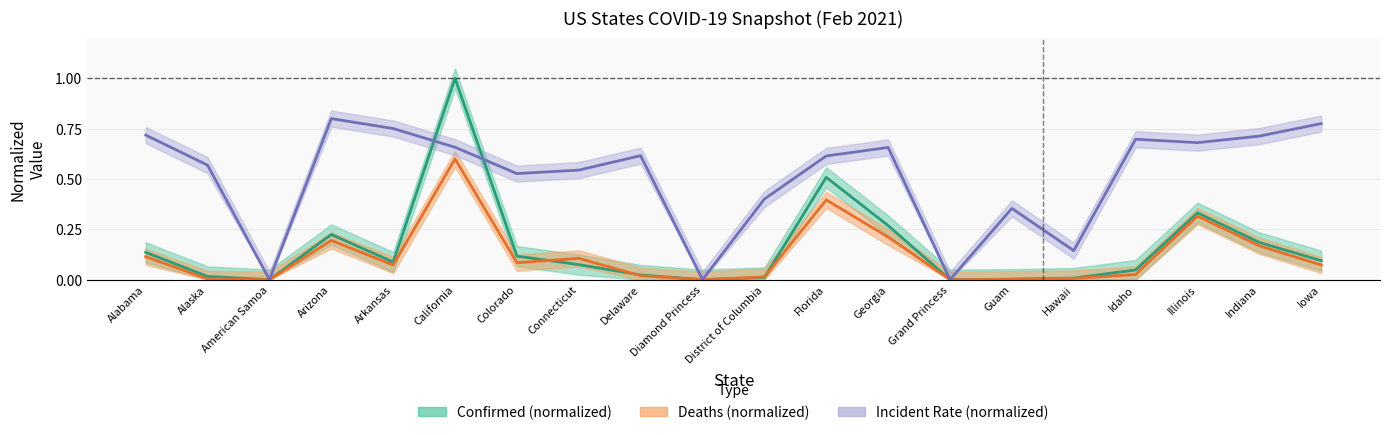

True or false: Confirmed has more than 1 points higher than both neighbors.

True